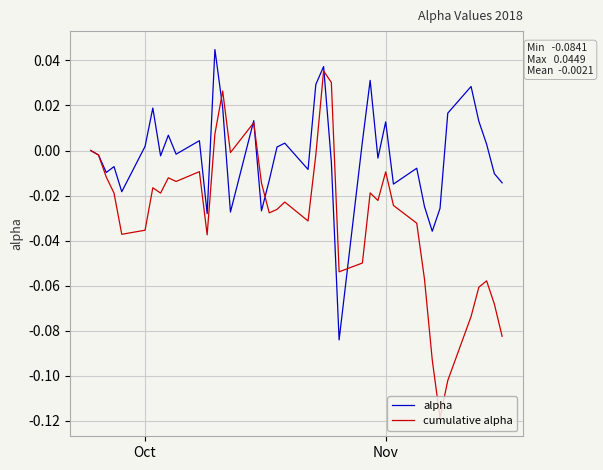

Rank the series by their maximum value, from highest to lowest.

alpha, cumulative alpha